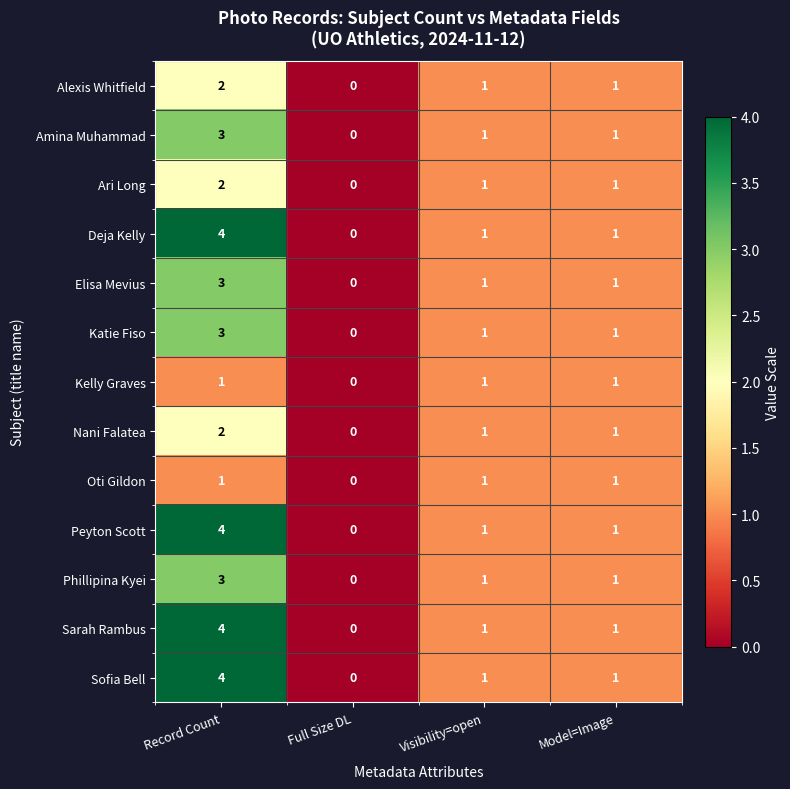

What is the total value across all series at Record Count?

36